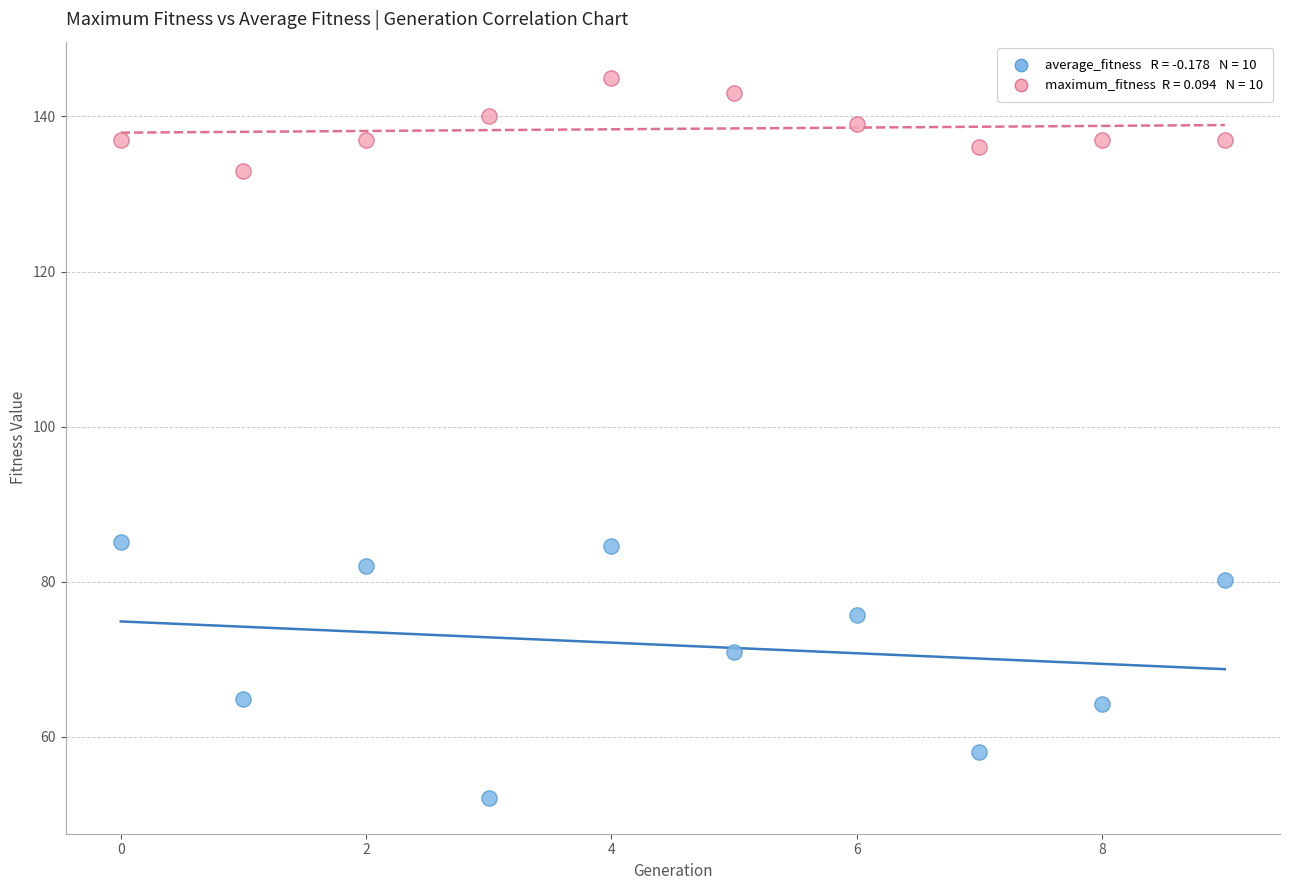

Across all data points, what is the range of Y values (max minus min)?

92.8